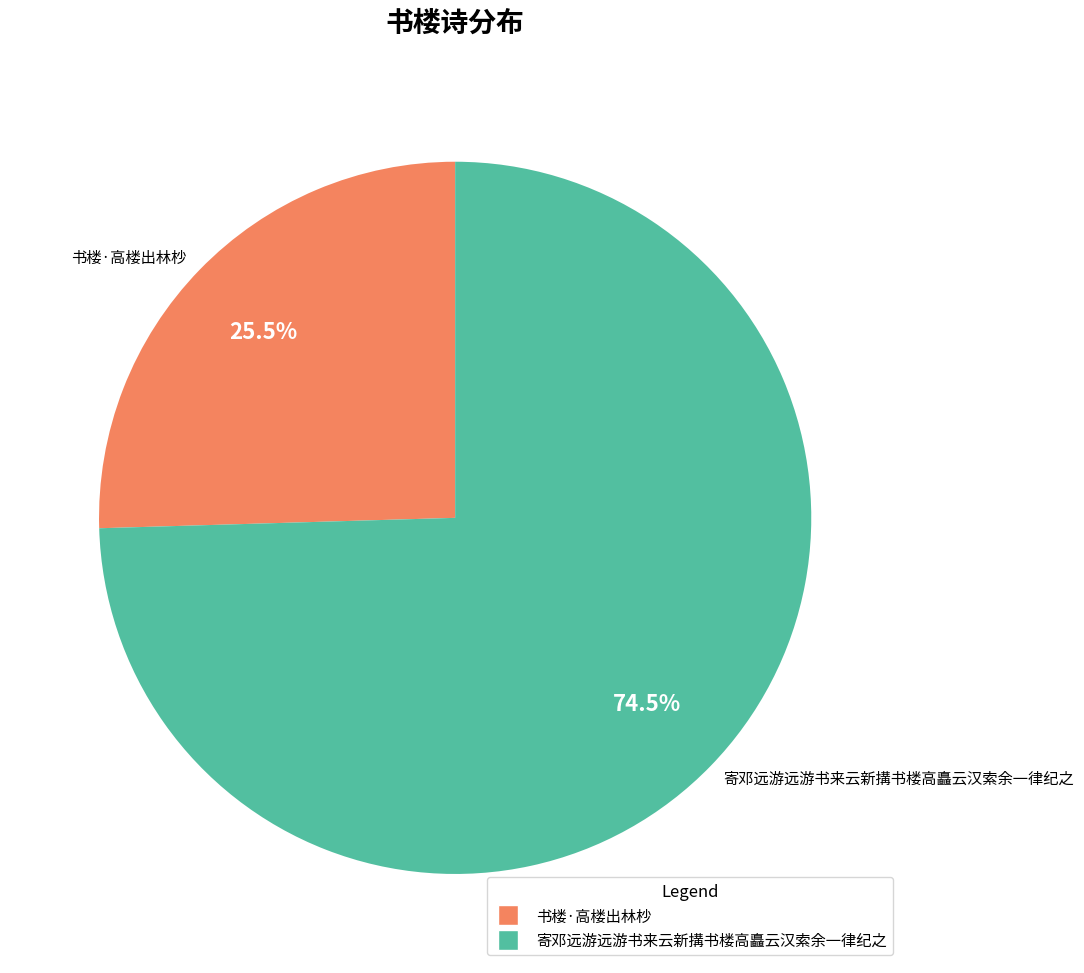

Rank the categories by value from highest to lowest.

寄邓远游远游书来云新搆书楼高矗云汉索余一律纪之, 书楼·高楼出林杪